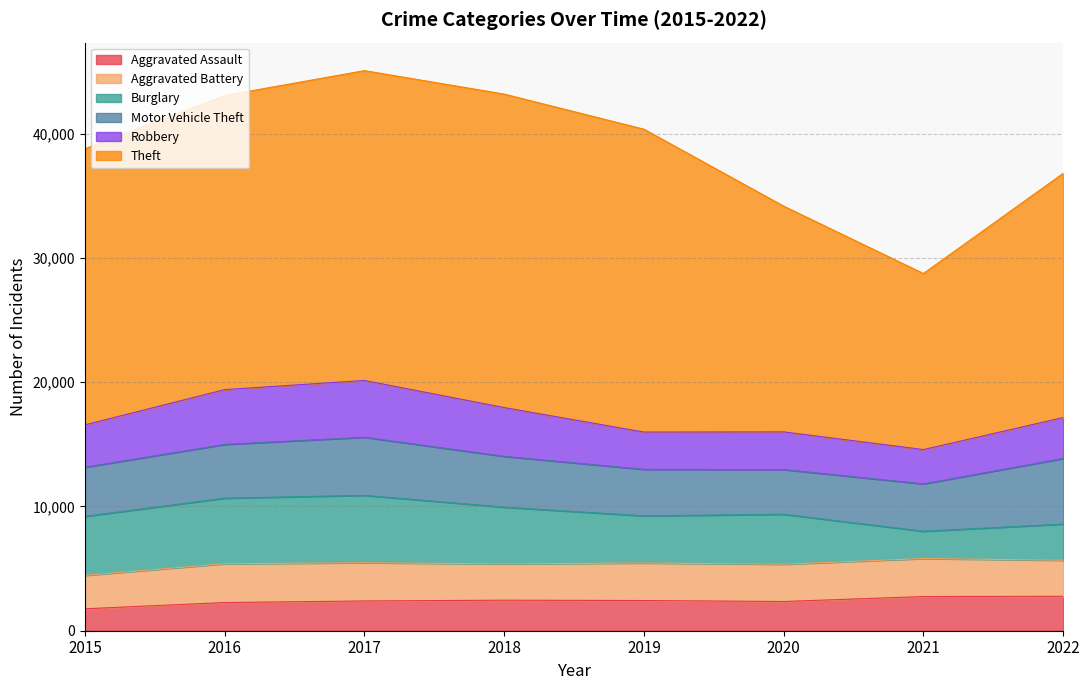

True or false: Aggravated Battery has more than 1 points higher than both neighbors.

True